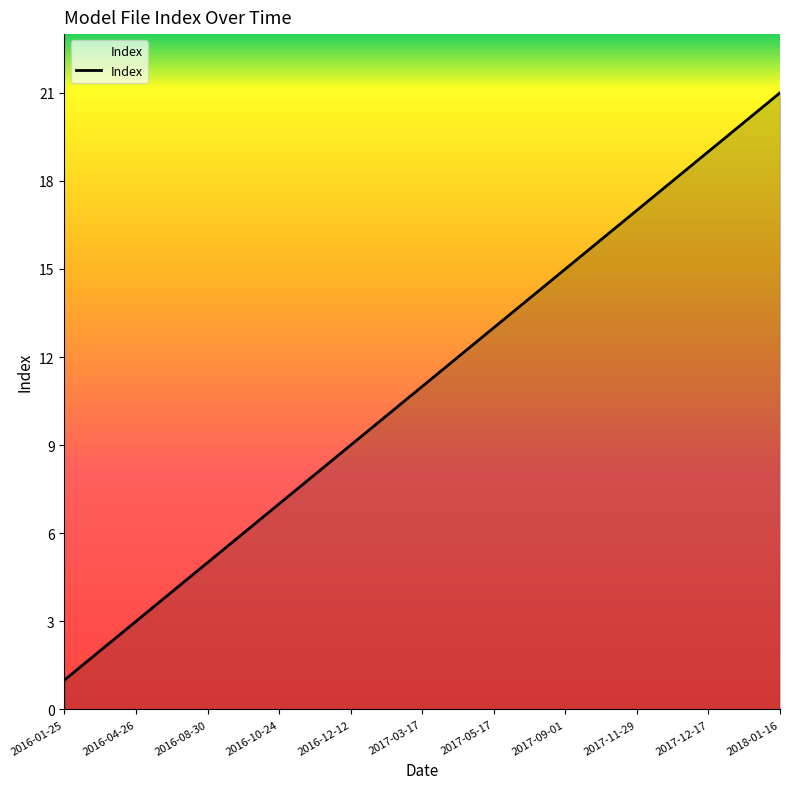

What is the difference between the maximum and minimum values?

20